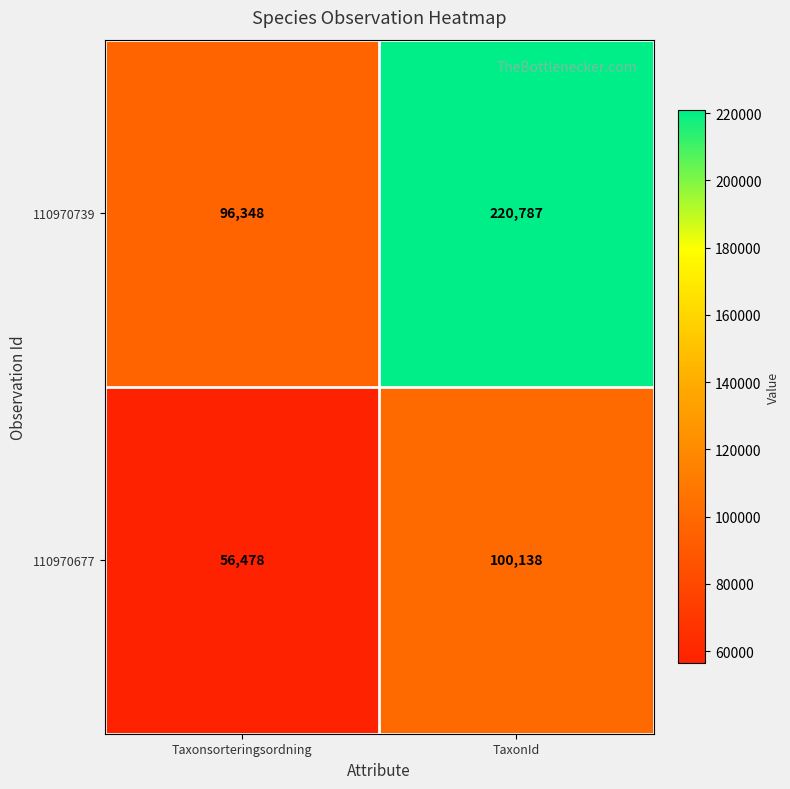

What is the difference between the maximum and minimum values in the 110970739 series?

124439